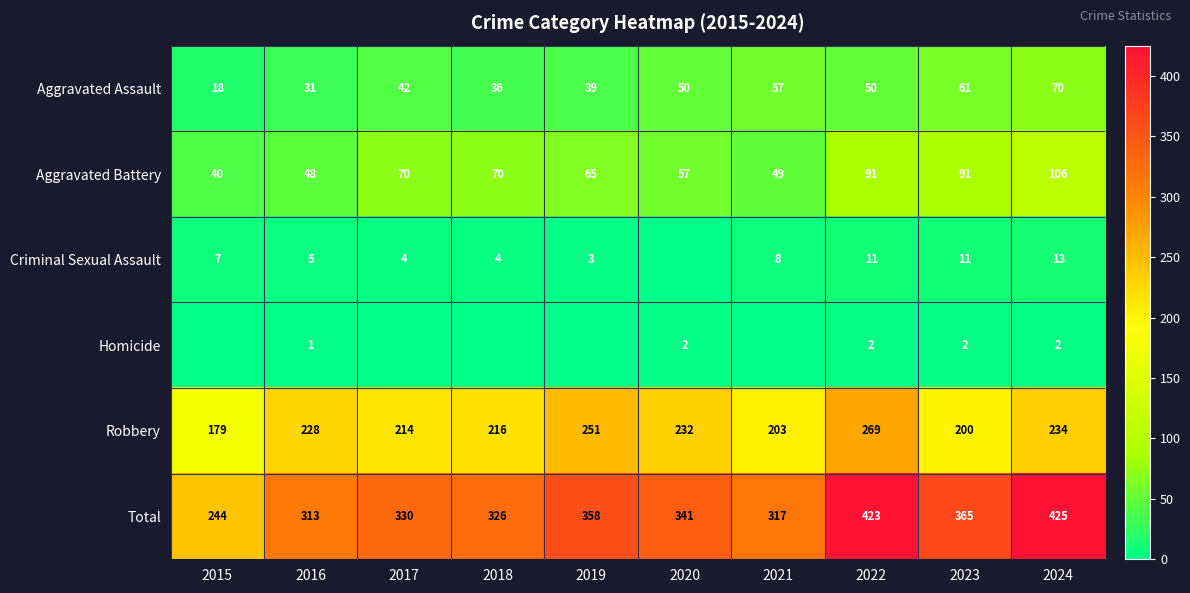

At which label does Total reach its minimum?

2015